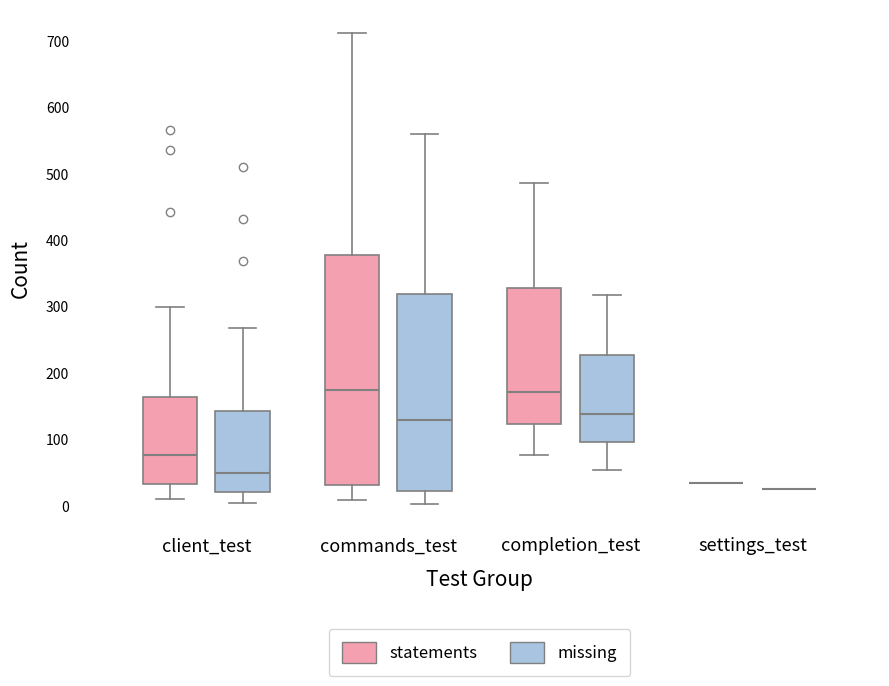

Reading left to right, transcribe this box plot: for each box, give where its median line is, the range the box spans, and where its two whiskers end, as read against the y-axis. The values are not printed on the chart, so give them approximately, as read against the axis.

client_test (statements): median 80, box 30 to 160, whiskers 10 to 300
client_test (missing): median 50, box 20 to 140, whiskers 10 to 270
commands_test (statements): median 180, box 30 to 380, whiskers 10 to 710
commands_test (missing): median 130, box 20 to 320, whiskers 0 to 560
completion_test (statements): median 170, box 120 to 330, whiskers 80 to 490
completion_test (missing): median 140, box 100 to 230, whiskers 50 to 320
settings_test (statements): box collapsed to a line at 40, whiskers 40 to 40
settings_test (missing): box collapsed to a line at 30, whiskers 30 to 30